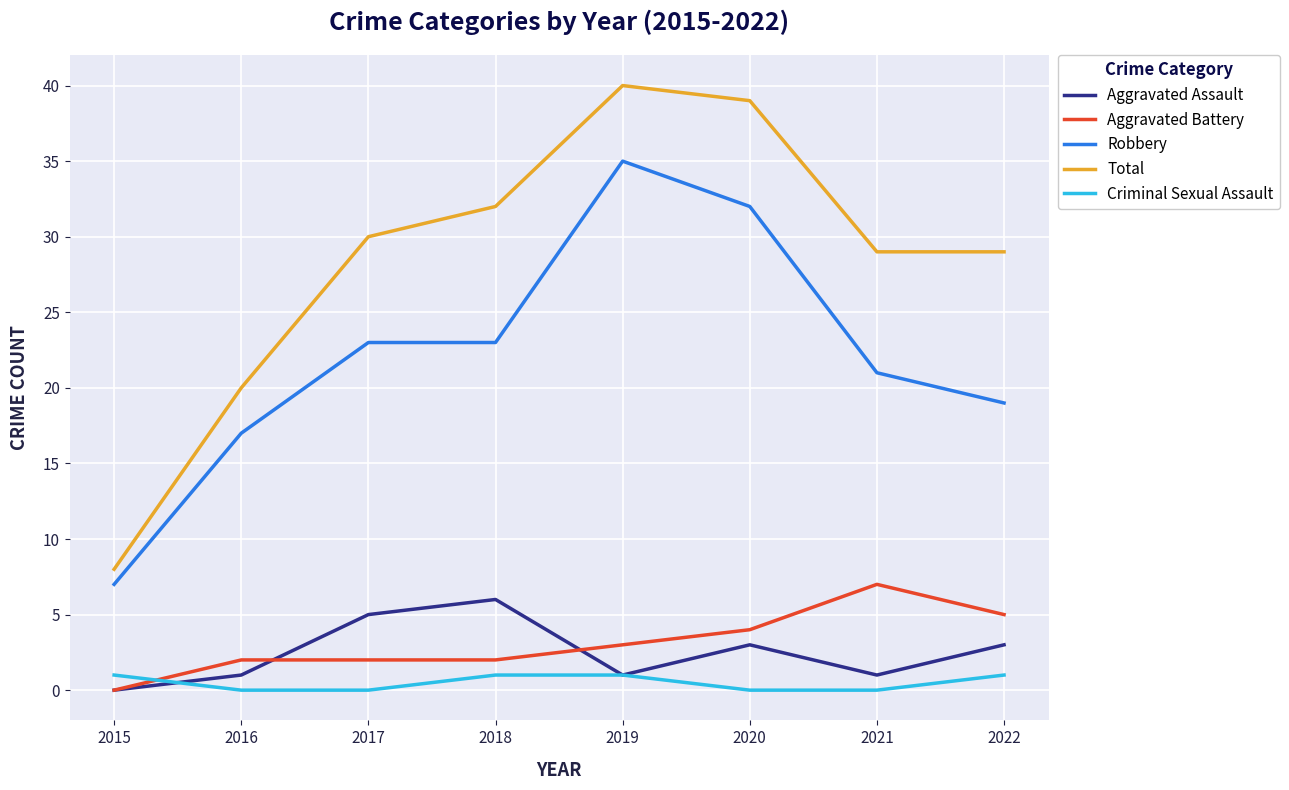

How many Aggravated Battery values are between 2 and 5?

6